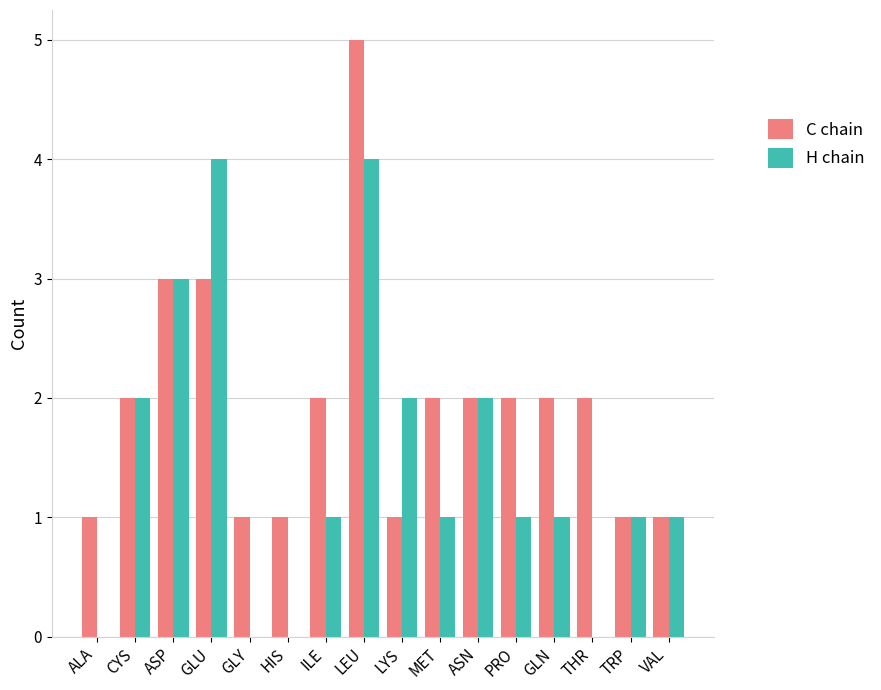

Count the C chain values in the range 1 to 2.

13